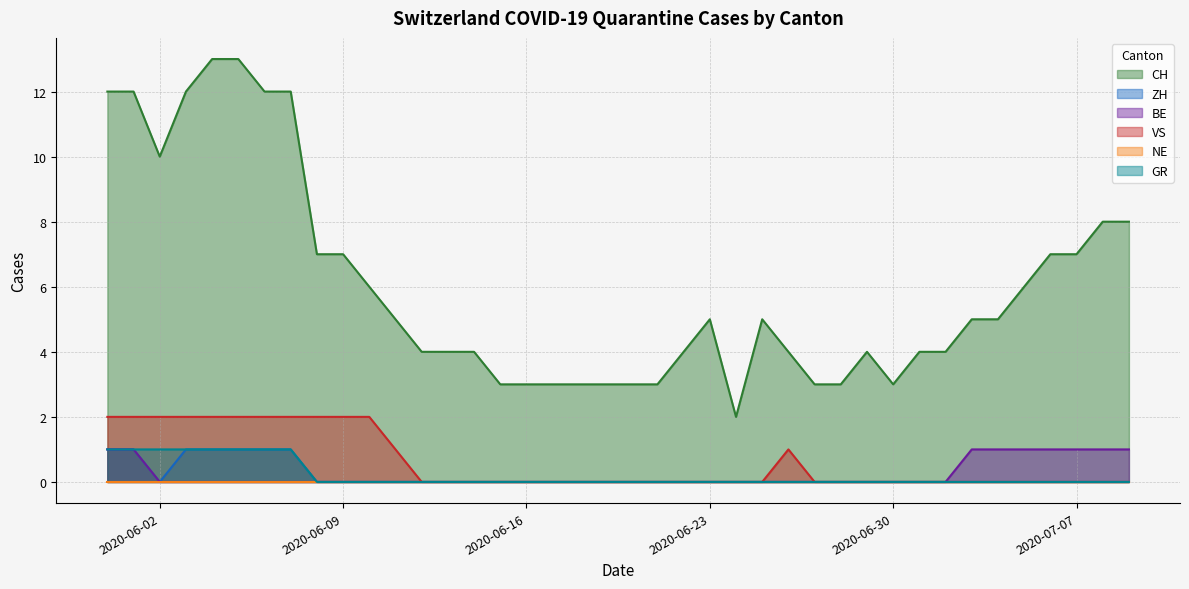

What is the maximum value shown in the chart?

13